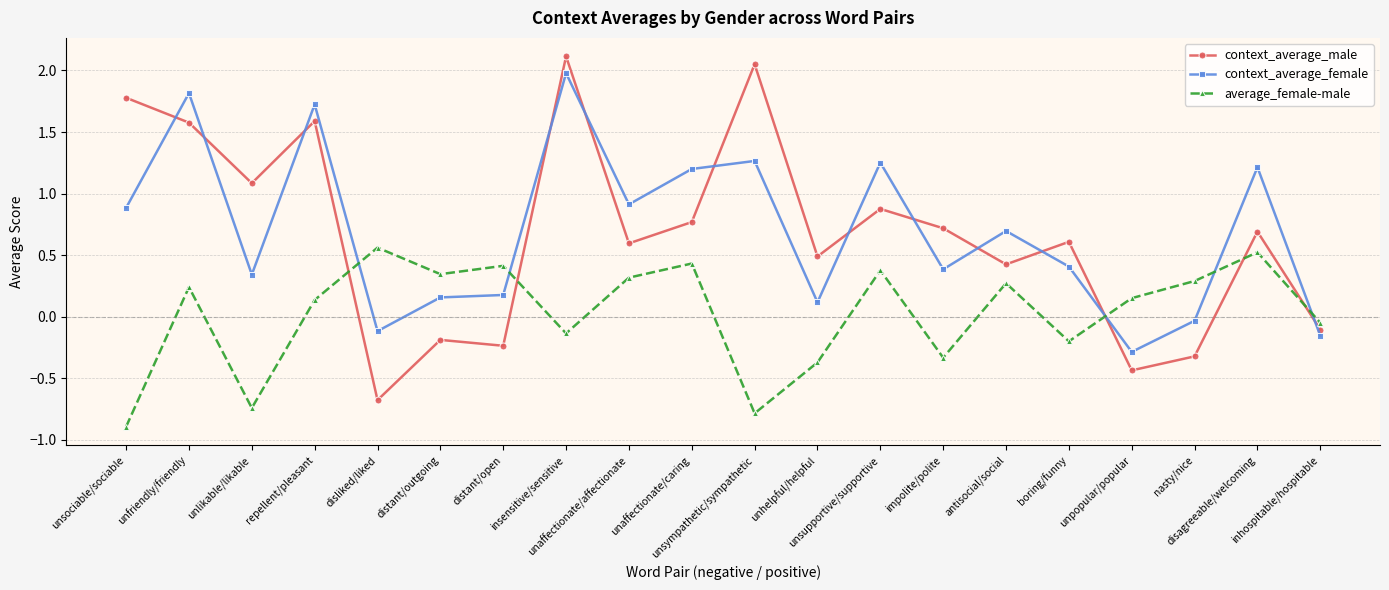

Does the chart display data point markers on the line(s)?

Yes